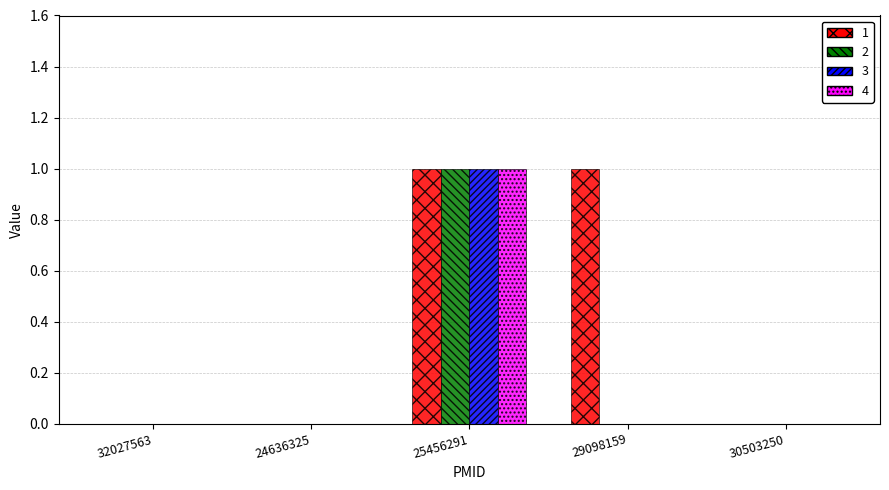

At which category is the sum across all series the highest?

25456291